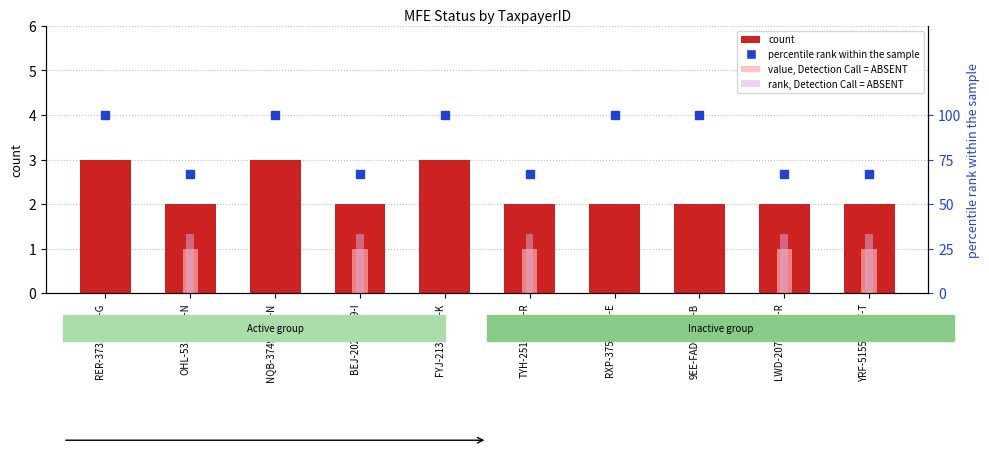

Does the chart contain any negative values?

No